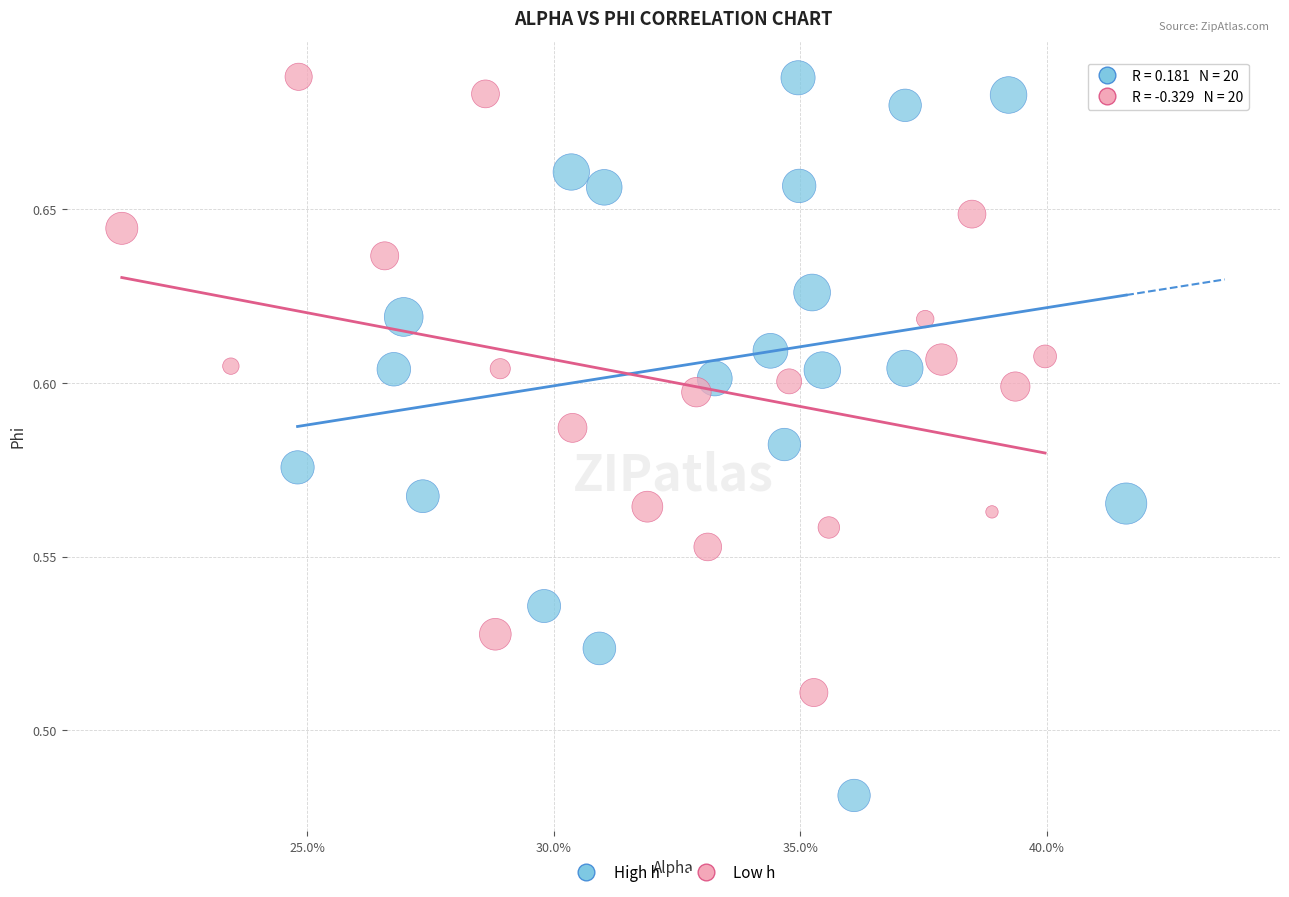

Which series has the widest spread of Y values?

High h